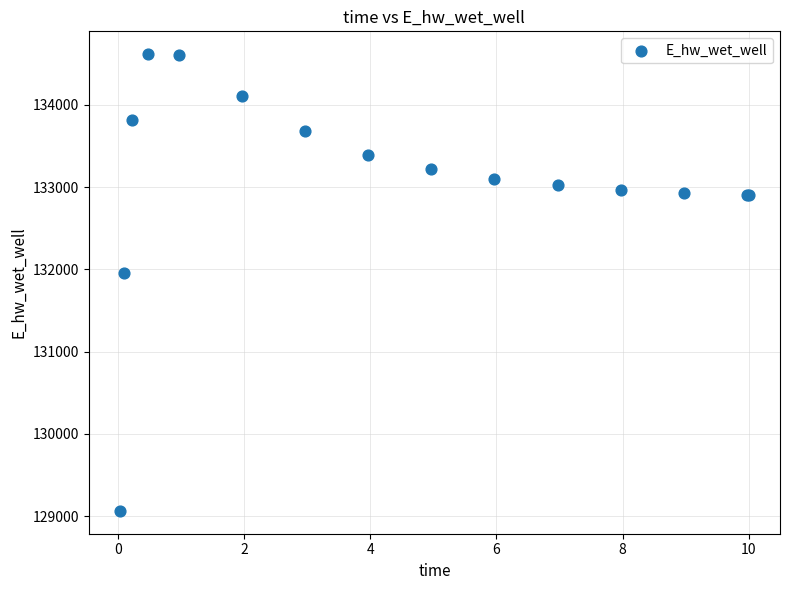

What Y value in the scatter plot is closest to 131840?

131960.9